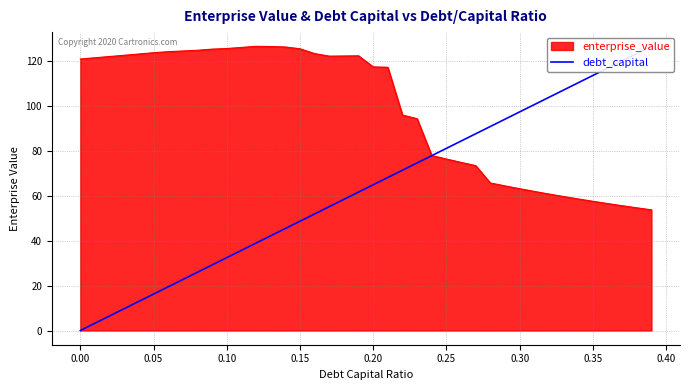

What is the sum of all values?

2534.9